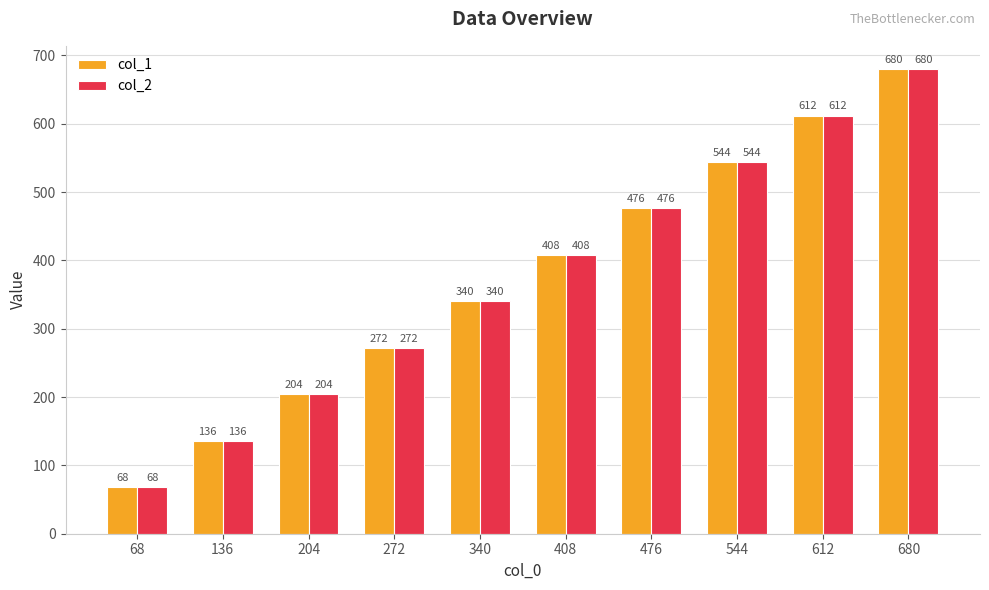

What is the total value across all series at 68?

136